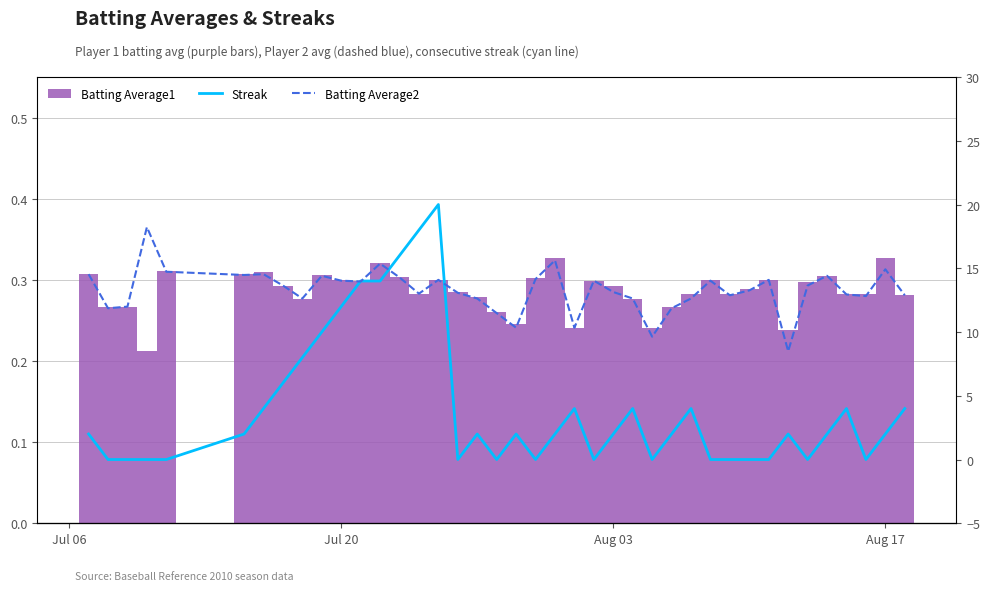

How many Batting Average1 values are between 0 and 1?

40